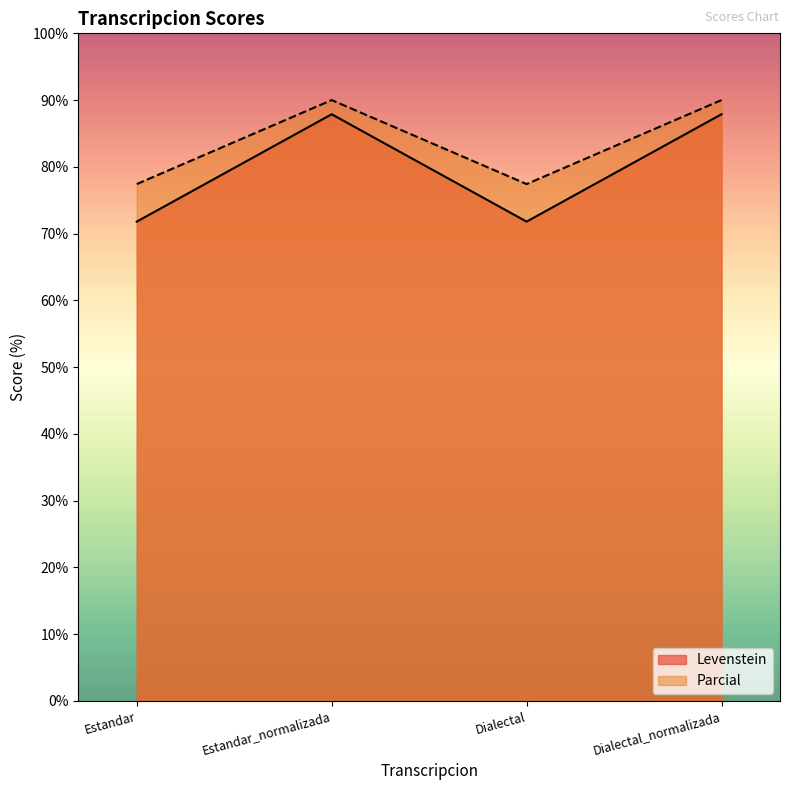

True or false: Levenstein and Parcial intersect in this chart.

False